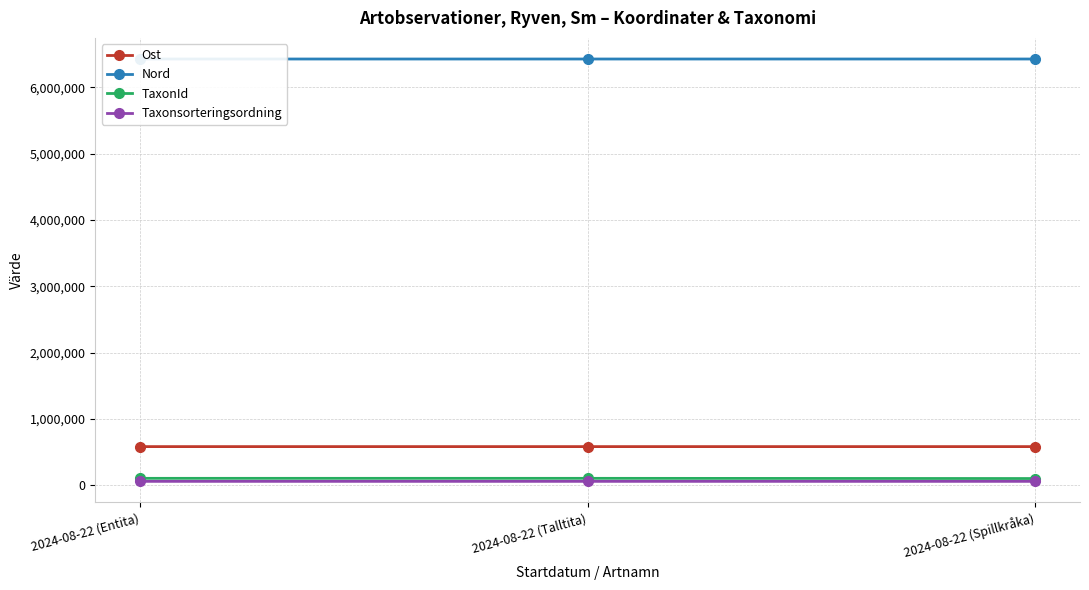

What is the label of the 1st point from the right?

2024-08-22 (Spillkråka)